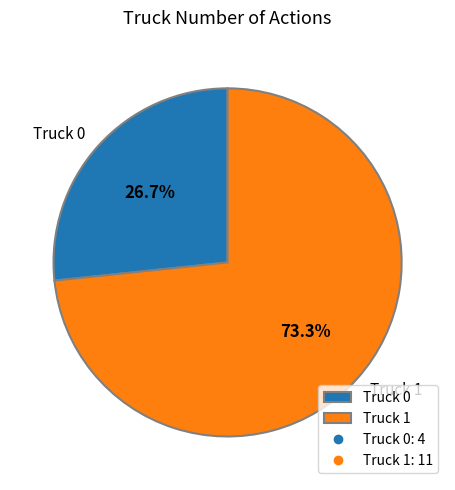

Which has a higher value, Truck 0 or Truck 1?

Truck 1